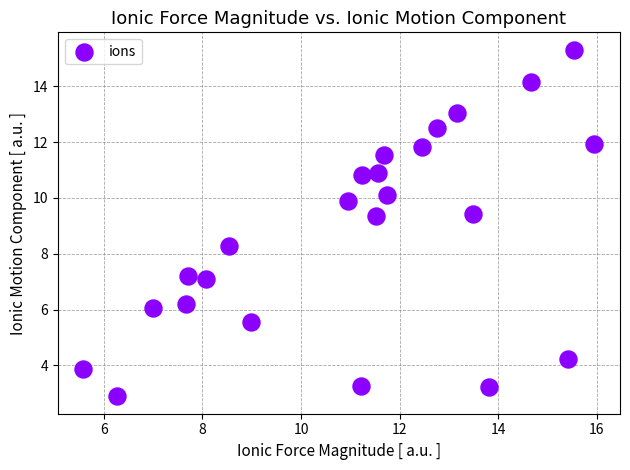

What is the range of Y values (max minus min)?

12.4